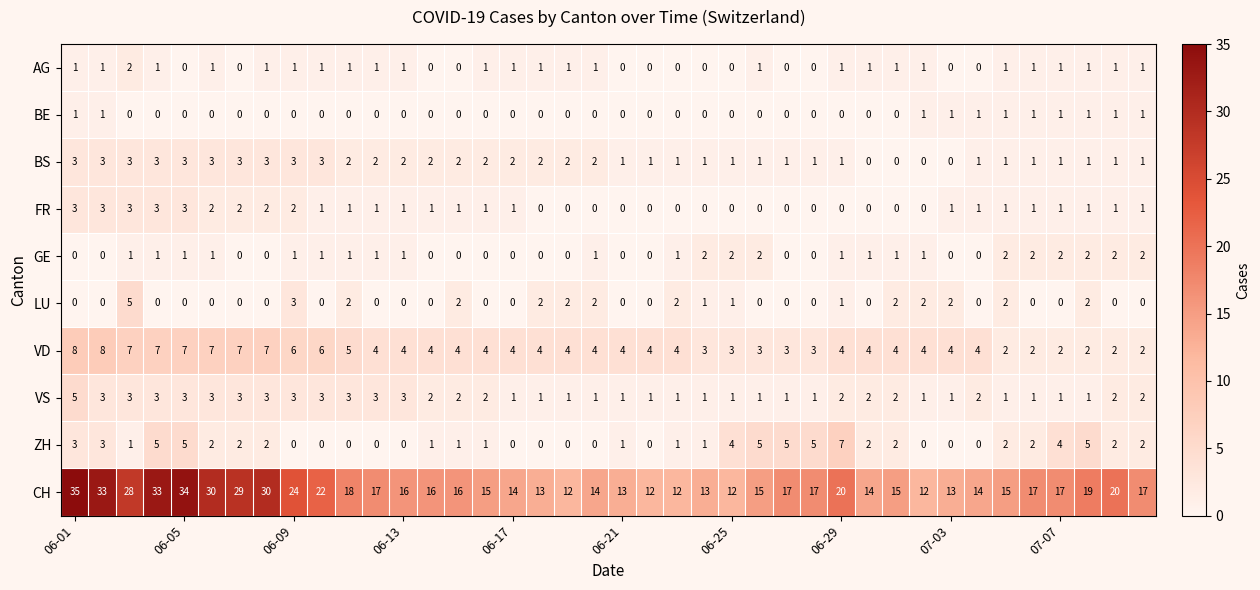

Which series has the widest spread of values?

CH